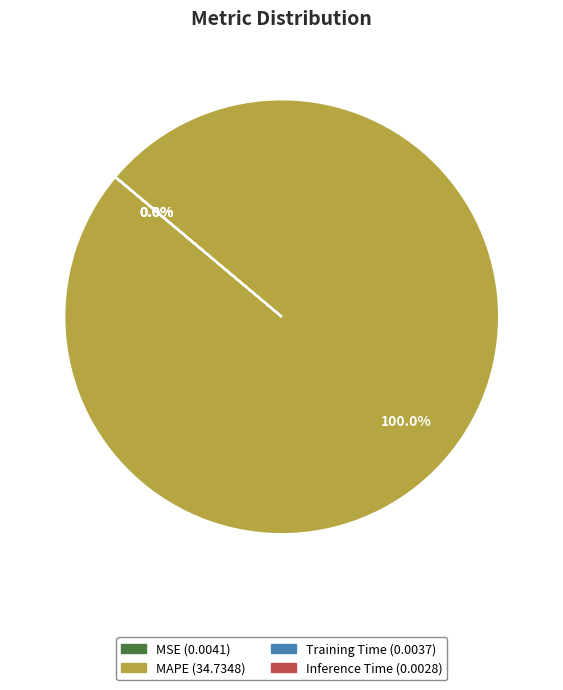

What is the largest slice in the pie chart?

MAPE